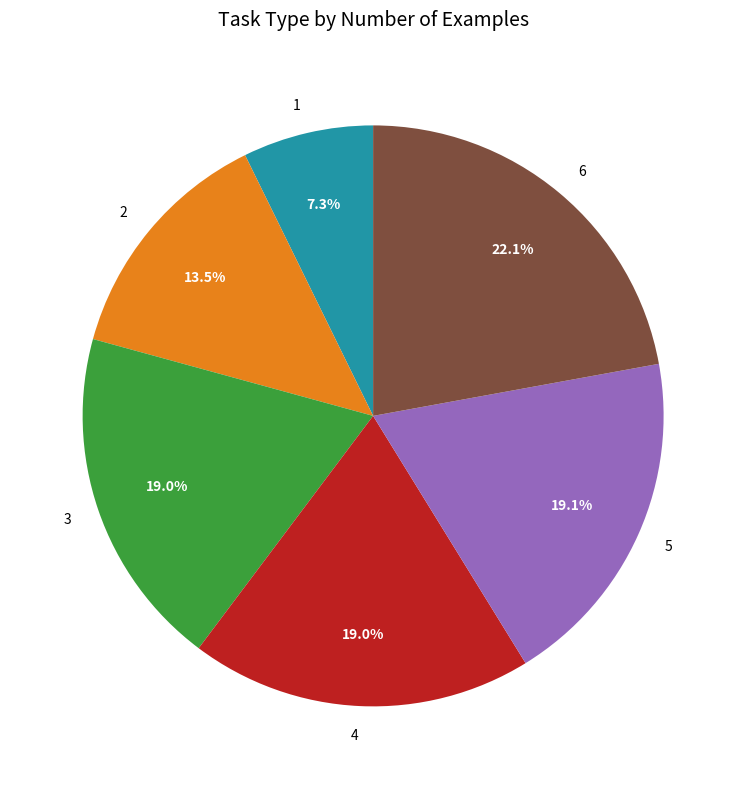

The 2 slice represents 2% of the pie. True or false?

False